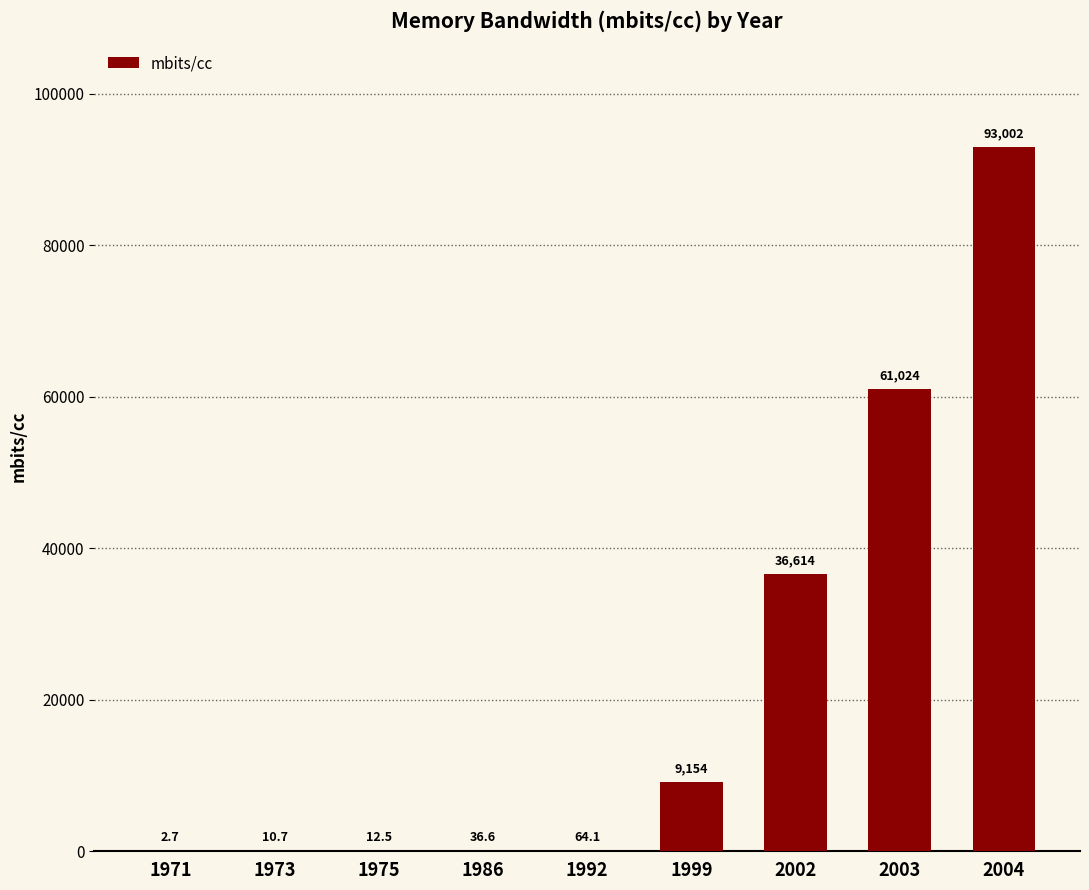

What is the sum of all values?

199919.8